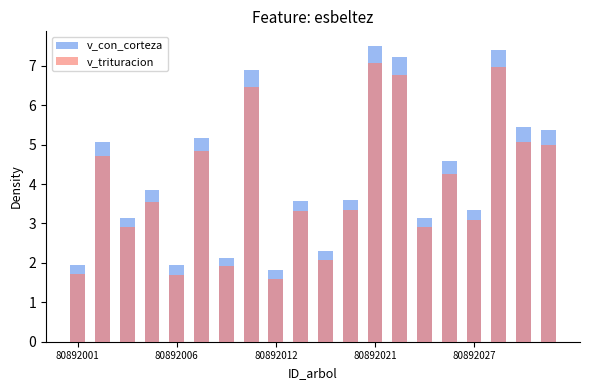

What is the difference between the maximum and minimum values in the v_trituracion series?

5.5